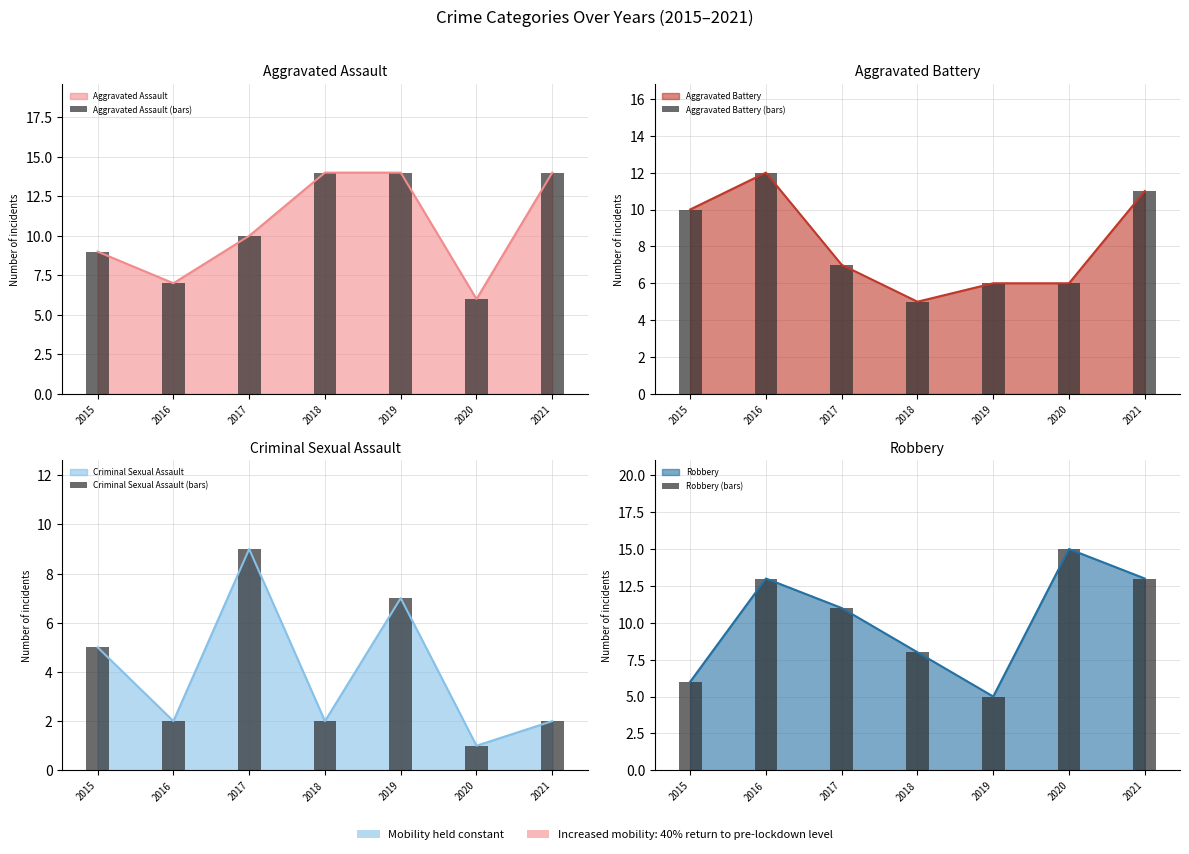

Which series changed the most between 2018 and 2020?

Aggravated Assault (bars)